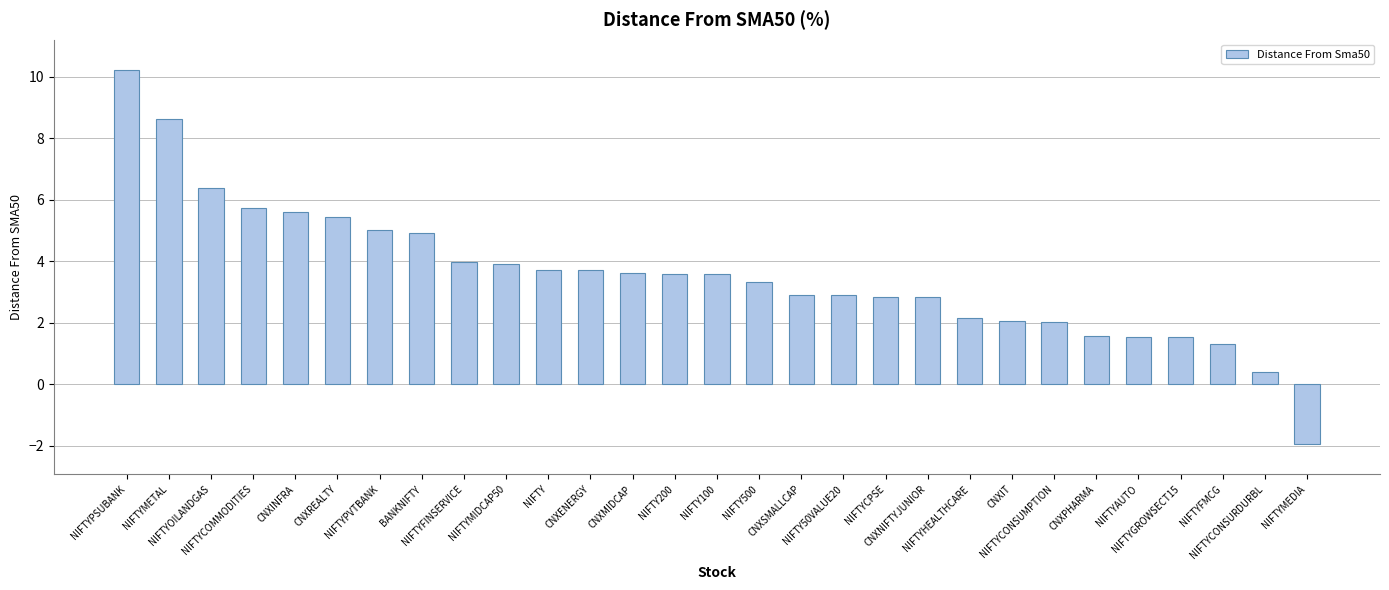

Where does the data first go above 3?

NIFTYPSUBANK